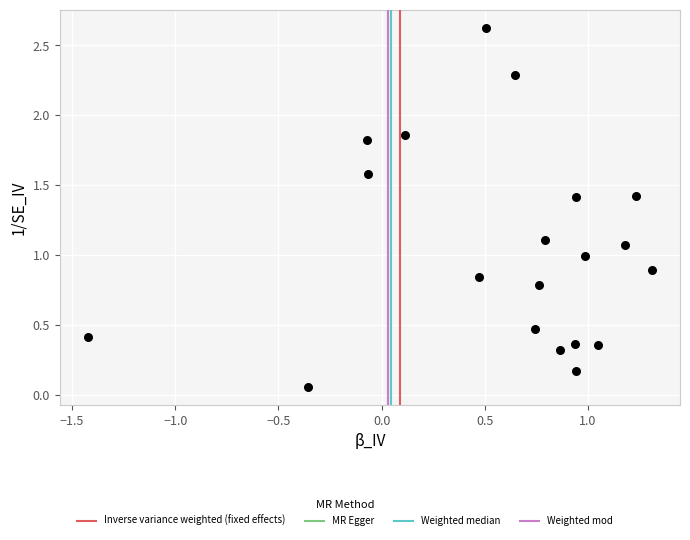

What is the range of X values (max minus min)?

2.7